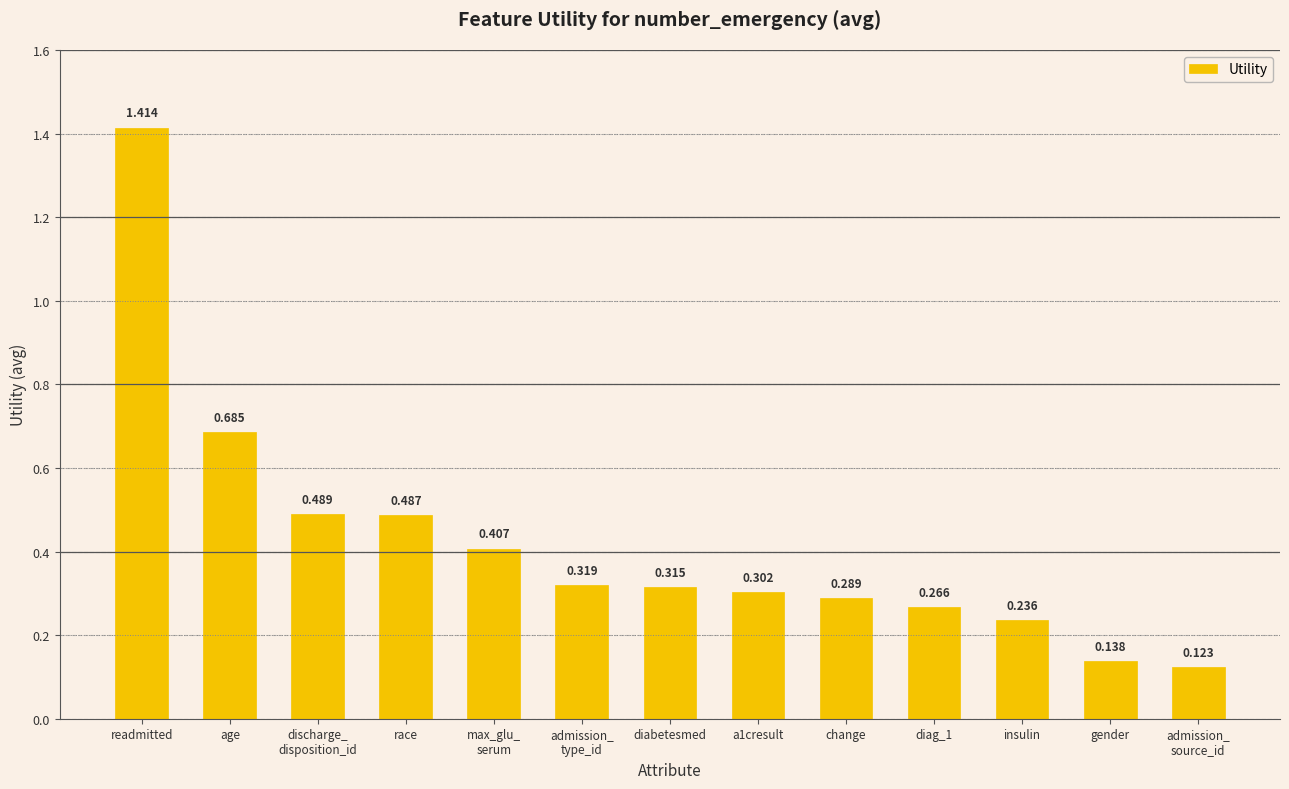

What is the change in value from age to gender?

-0.5